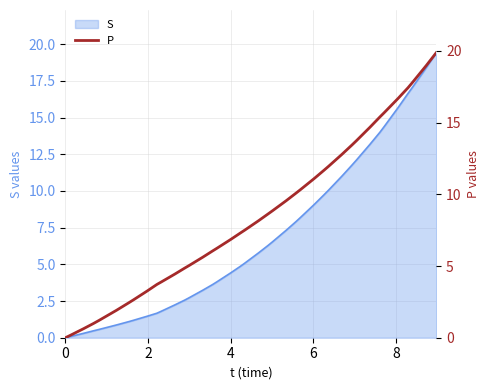

Does the chart display data point markers on the line(s)?

No